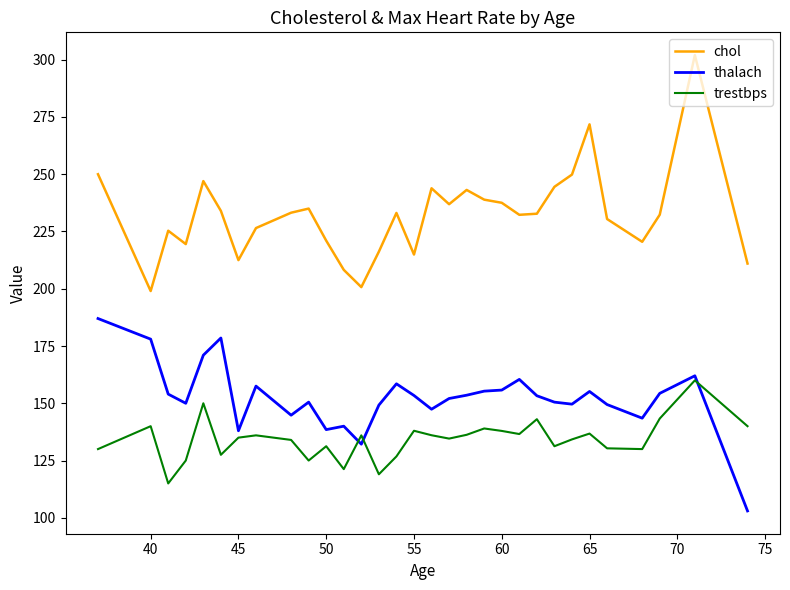

True or false: chol and thalach cross at least once.

False